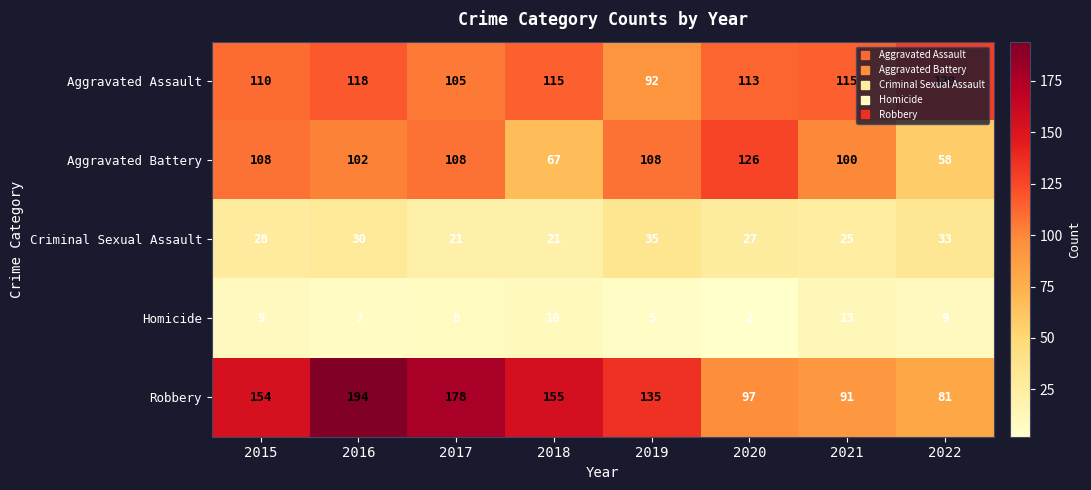

What is the average value of the Homicide series?

8